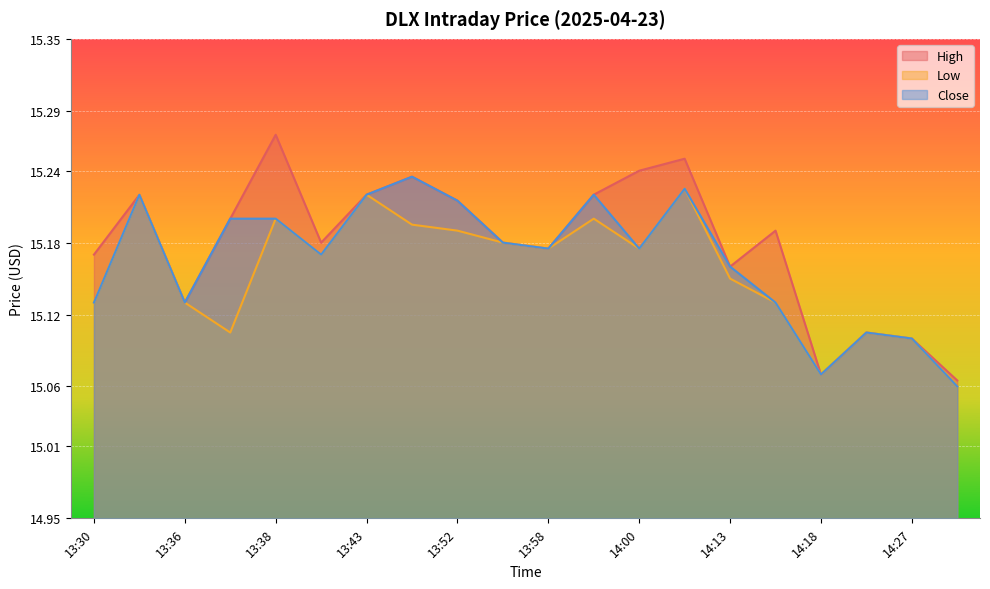

Where is the first local maximum for High?

13:35